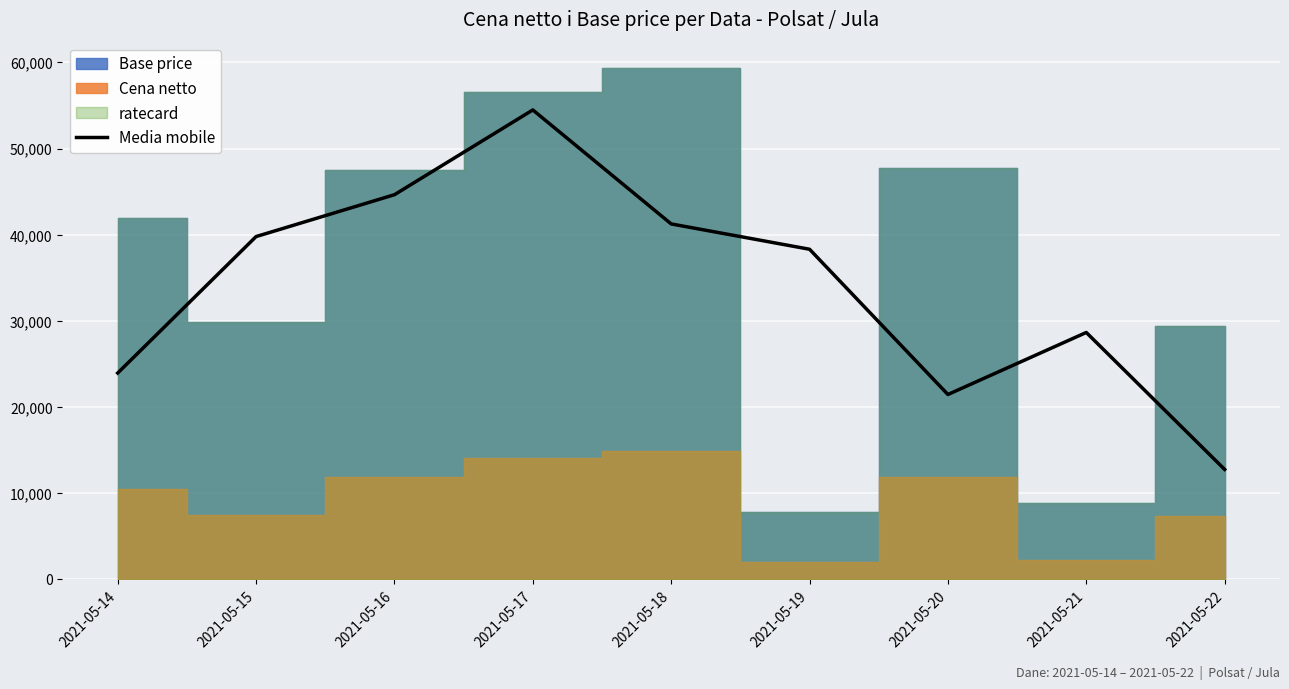

At which category does the chart reach its minimum across all series?

2021-05-22